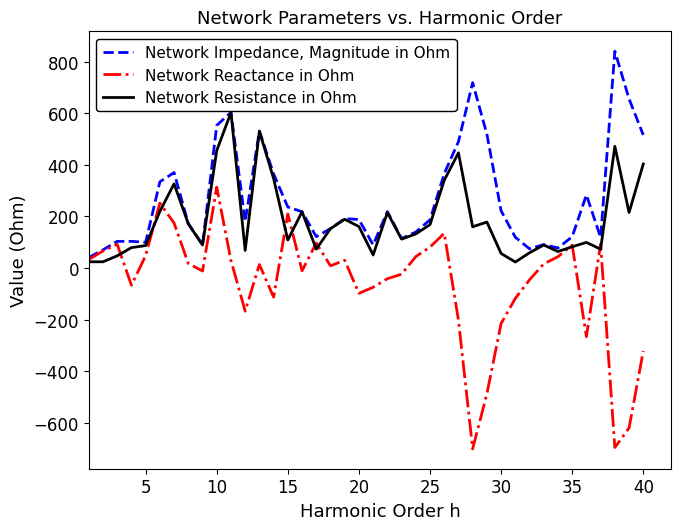

In Network Impedance, Magnitude in Ohm, how many points are higher than both neighbors (excluding endpoints)?

10